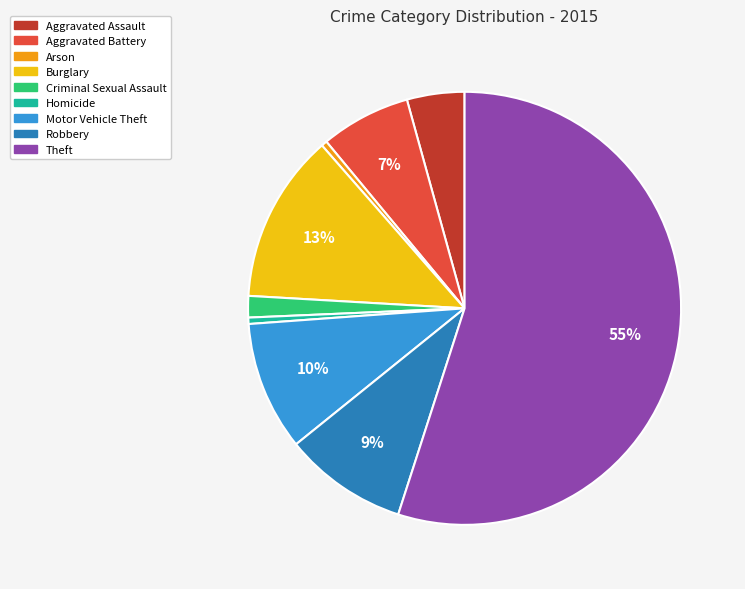

Is the sum of Theft and Criminal Sexual Assault greater than half?

Yes